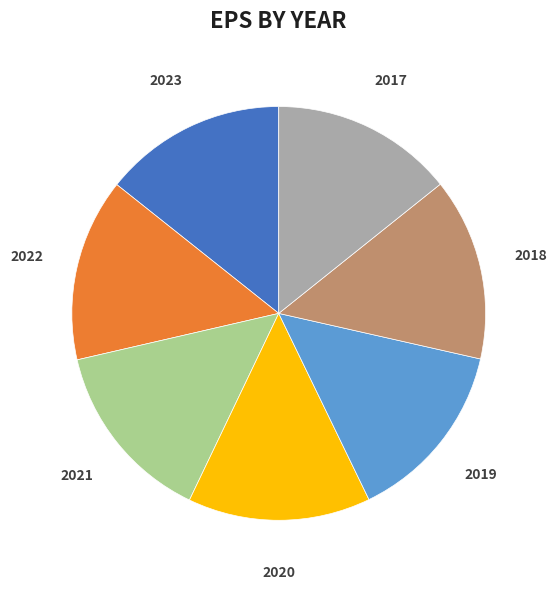

How many segments does this pie chart have?

7